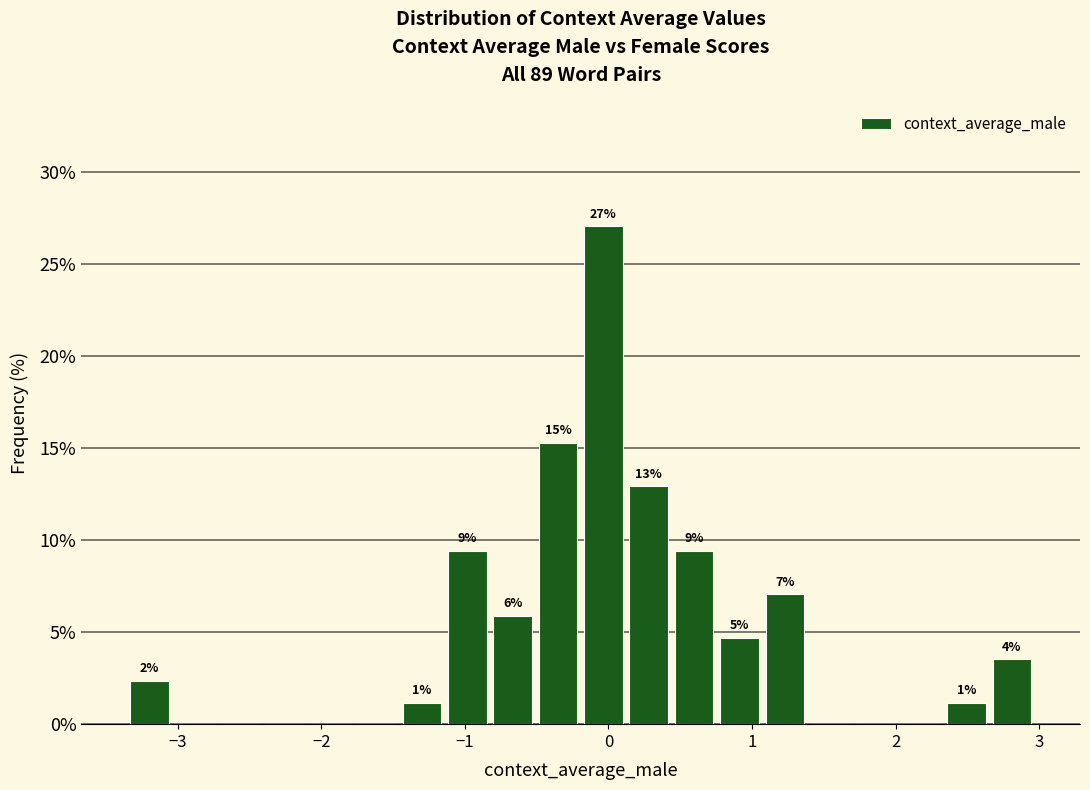

Around what value on the x-axis is the tallest bar? Give the approximate position of its centre, as read against the axis.

0.0